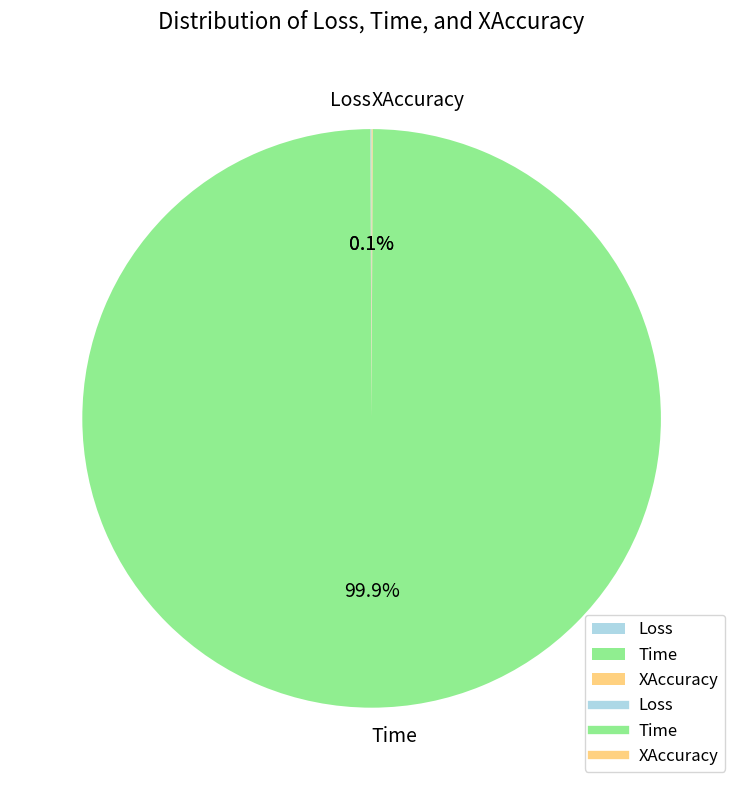

What is the majority slice?

Time